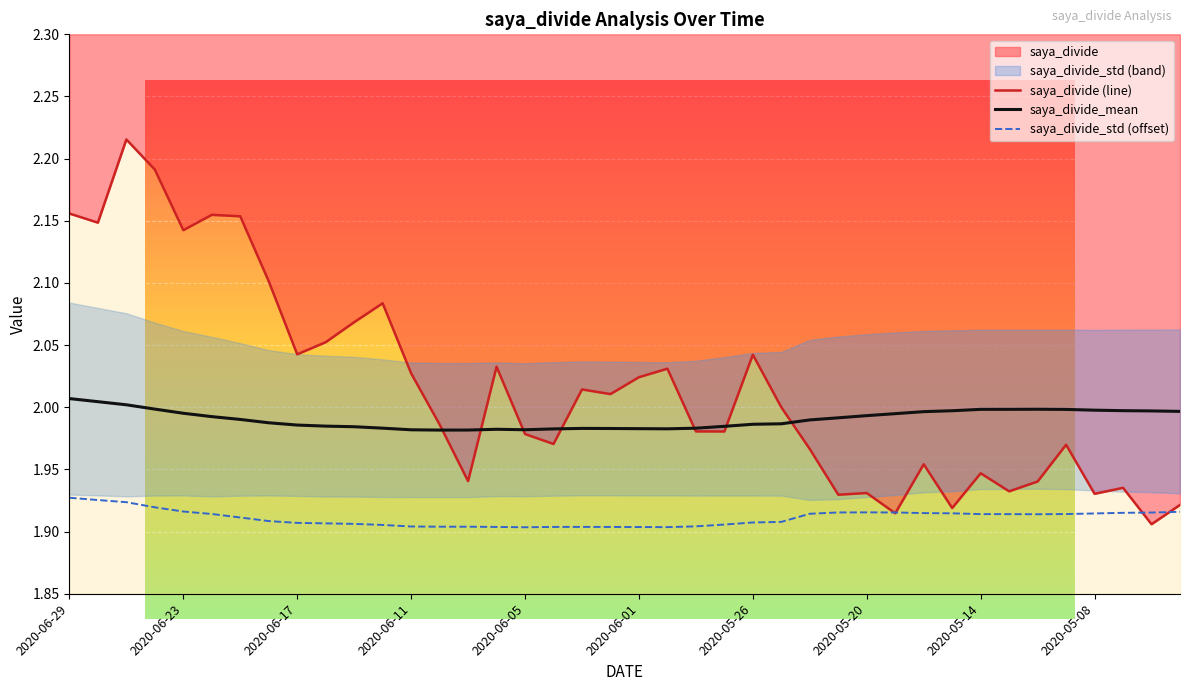

How many values in the saya_divide (line) series exceed 2?

19